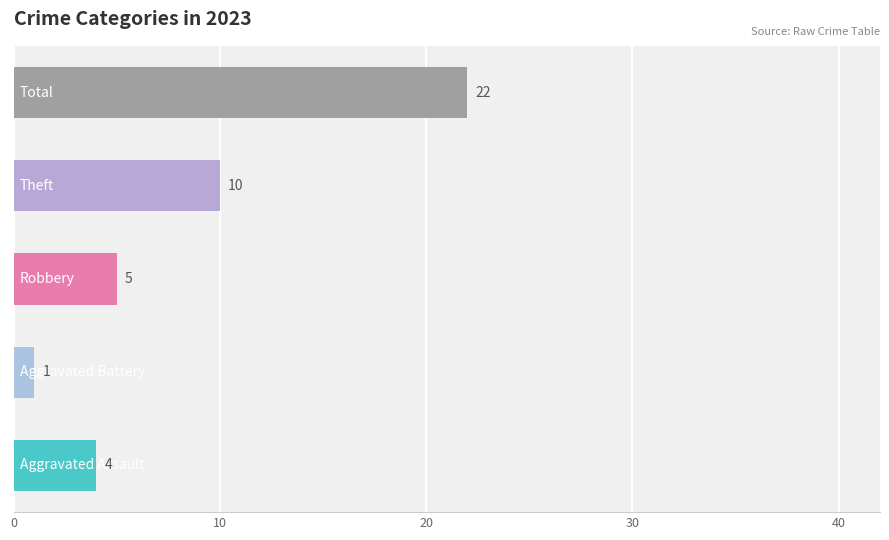

What is the greatest value displayed?

22